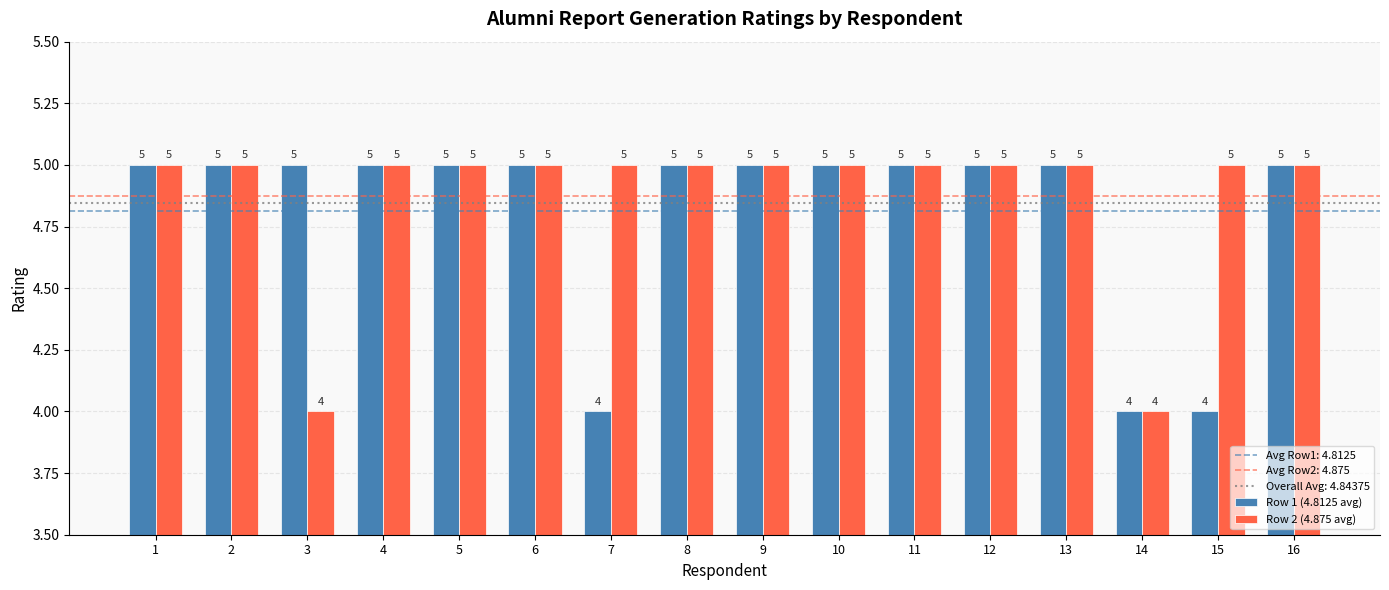

The Row 2 (4.875 avg) series shows 1 at 16. True or false?

False